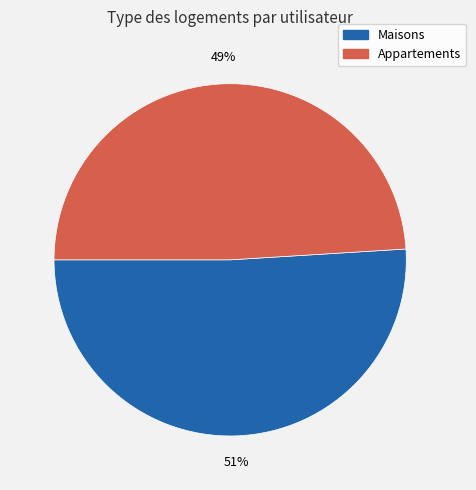

Does any single category account for the majority?

Yes